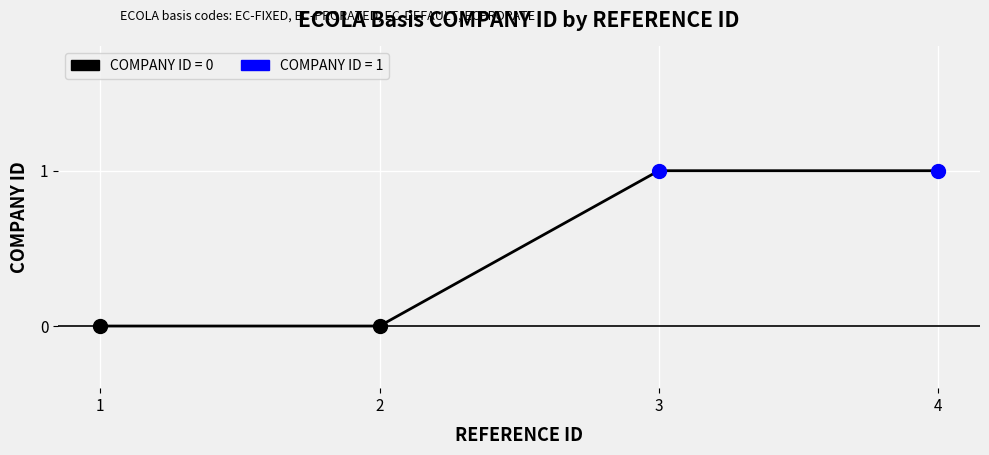

What is the sum of the values at 3 and 1?

1